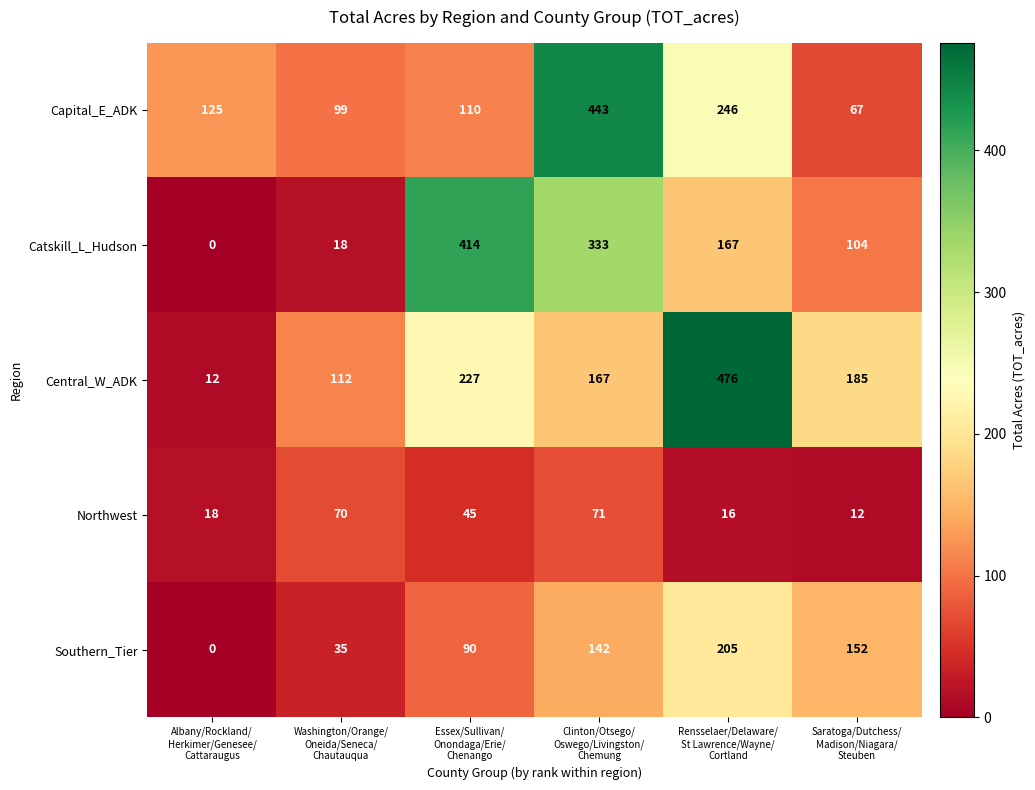

What is the maximum value for Southern_Tier?

205